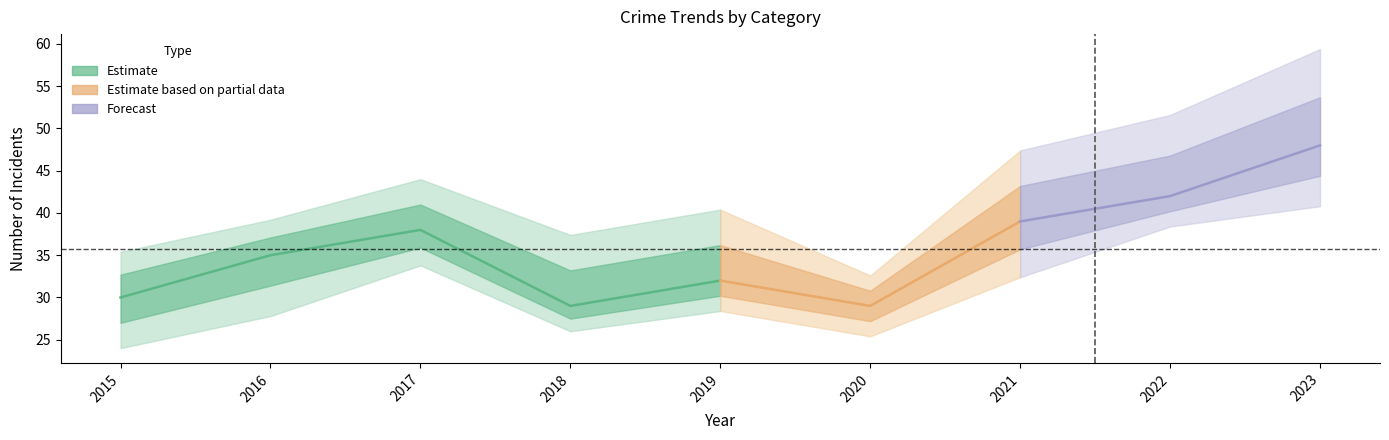

Does the chart have visible grid lines?

No